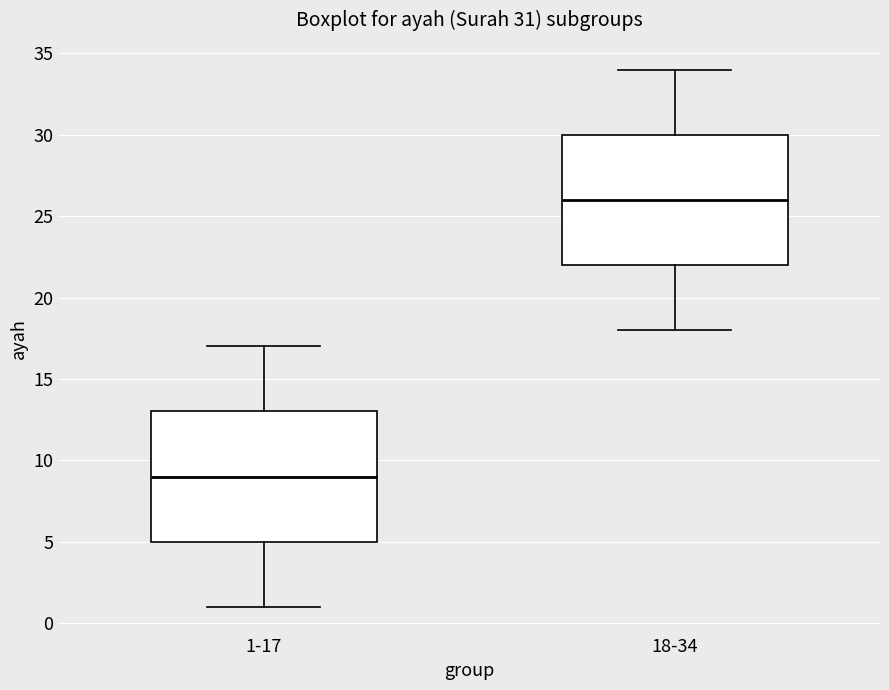

Which box has the highest median line?

18-34